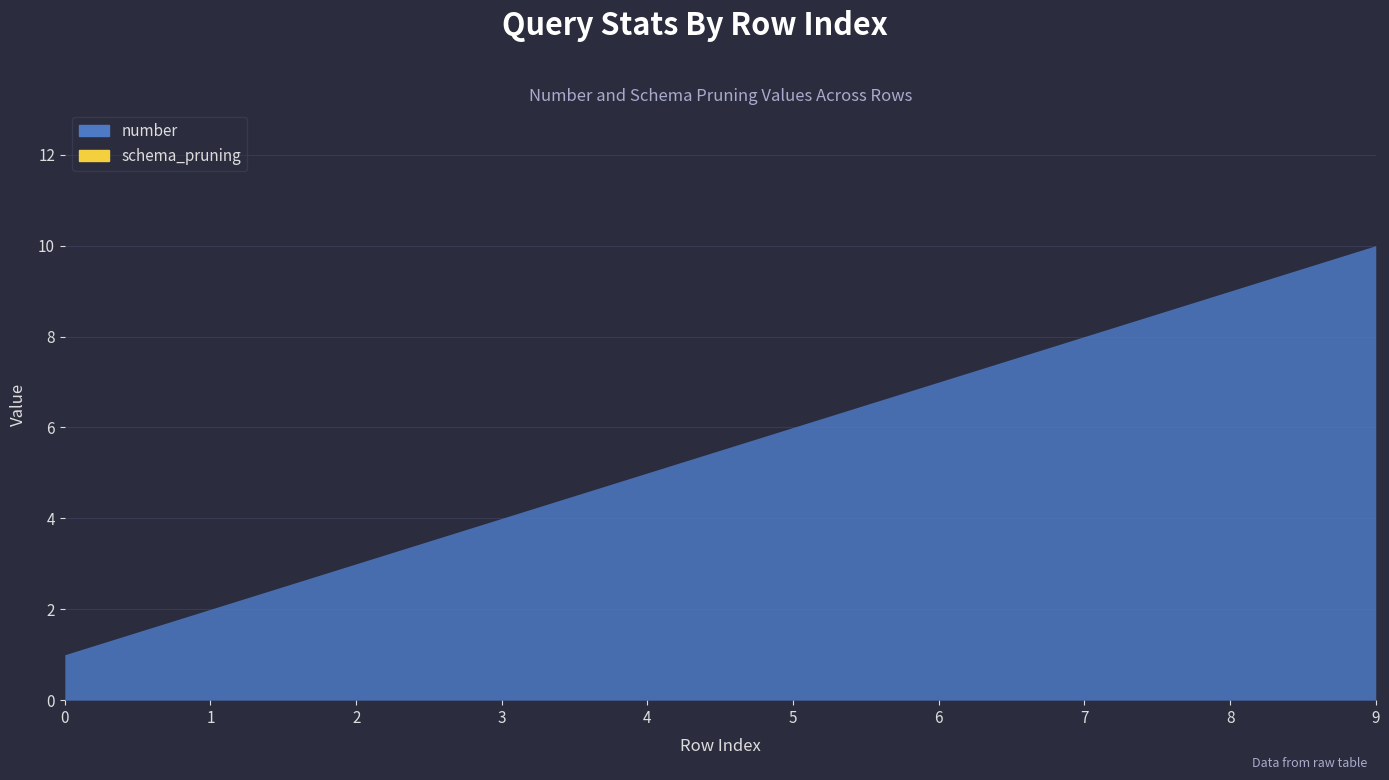

Count the values in the range 3 to 8.

6